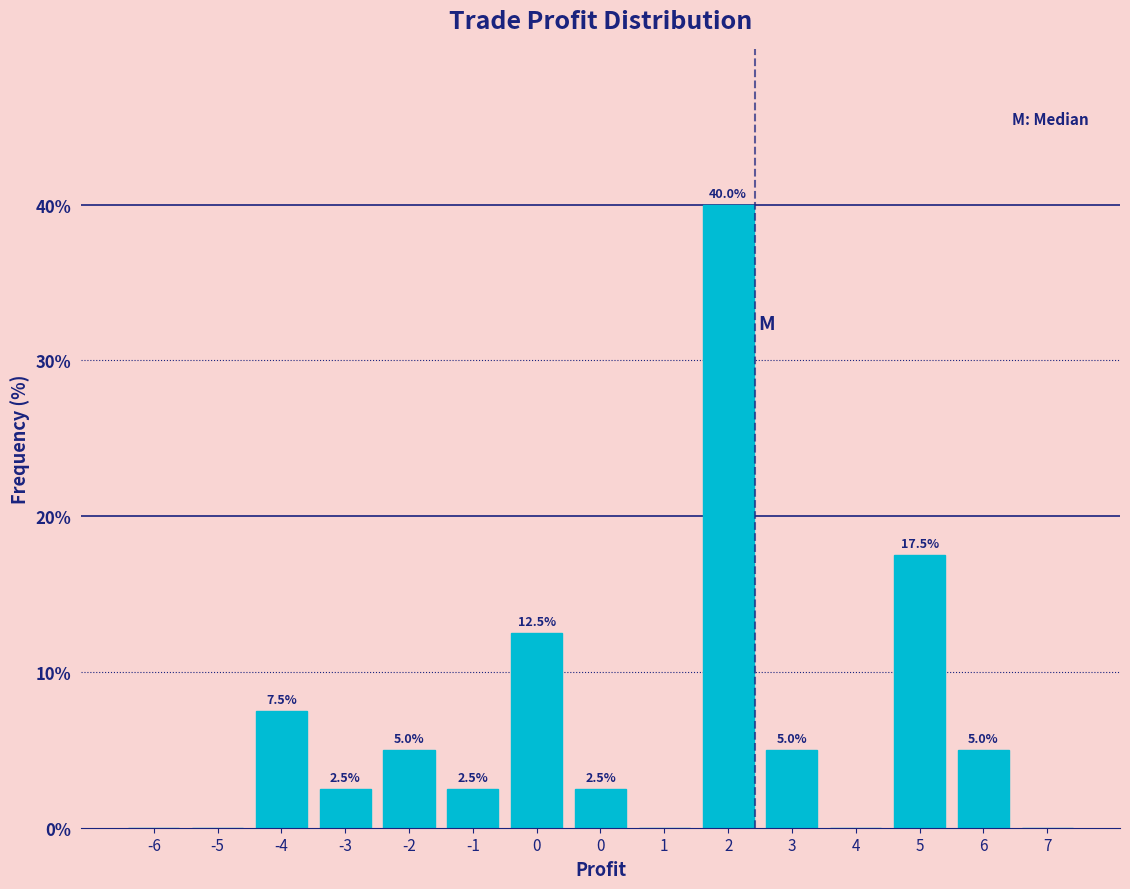

How many values are above zero?

10